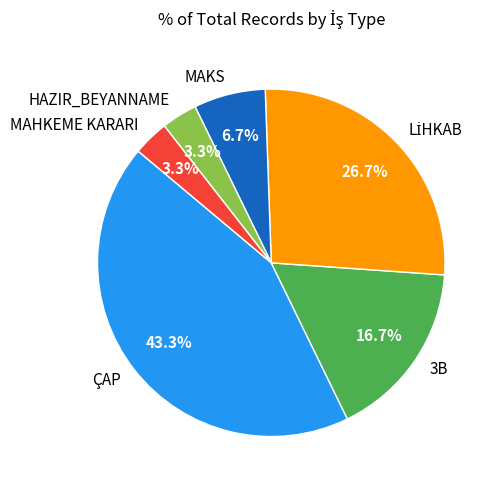

To the nearest percent, what portion does MAHKEME KARARI represent?

3%